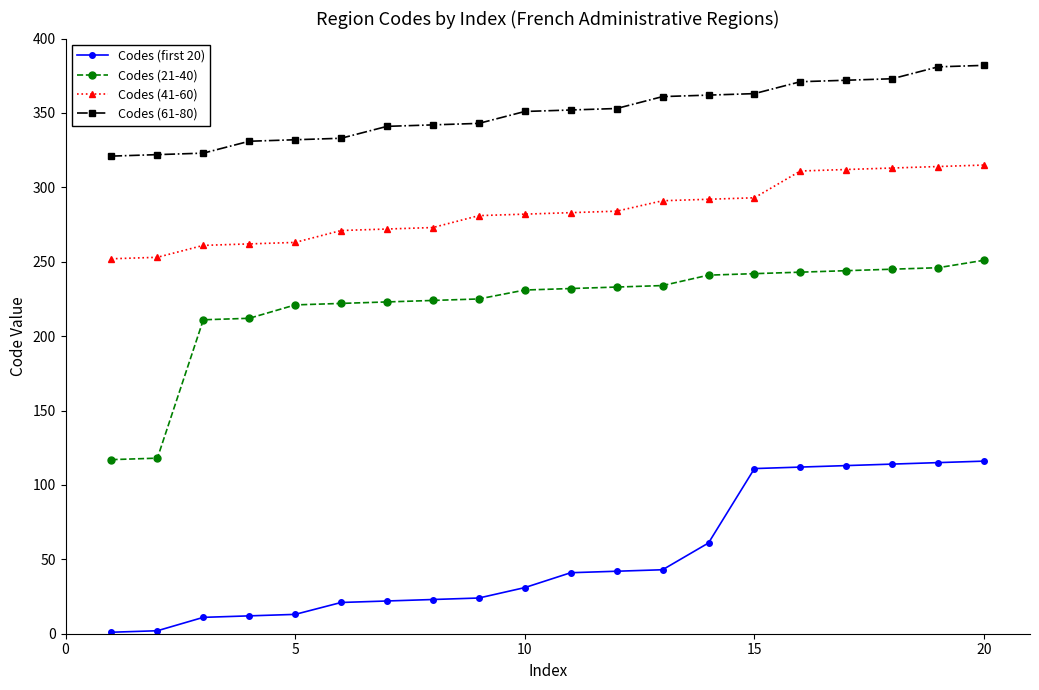

Which series has the widest spread of values?

Codes (21-40)